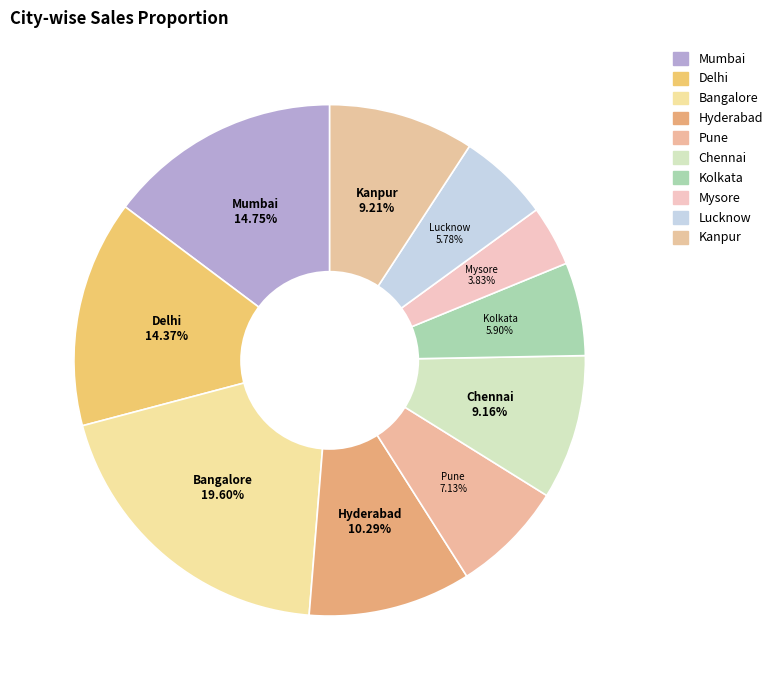

True or false: Mysore accounts for 4% of the total.

True